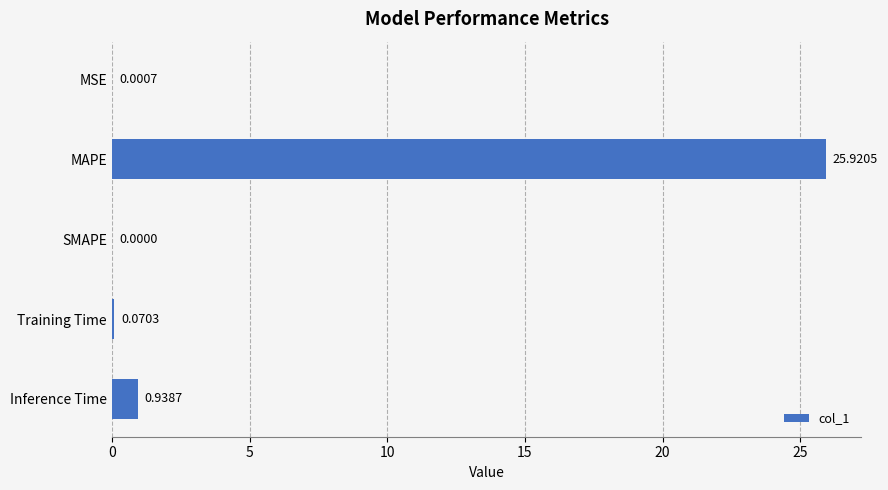

What is the sum of the values at Inference Time and Training Time?

1.0